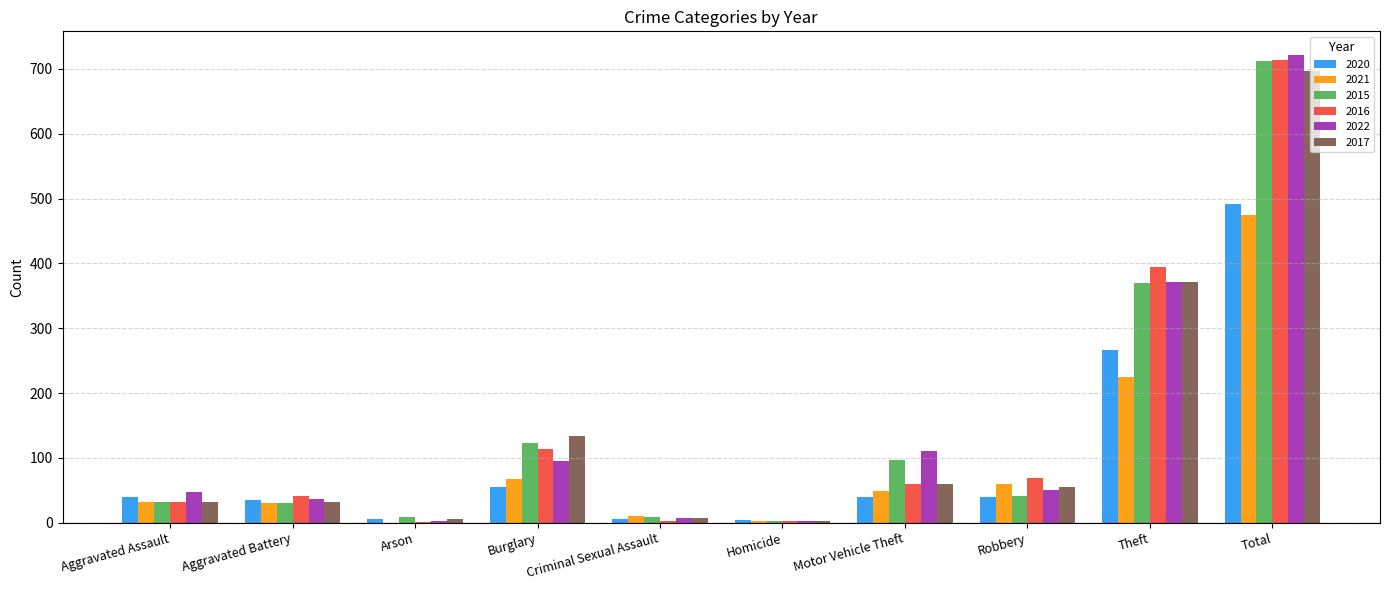

Is it true that 2015 equals 165 at Theft?

False